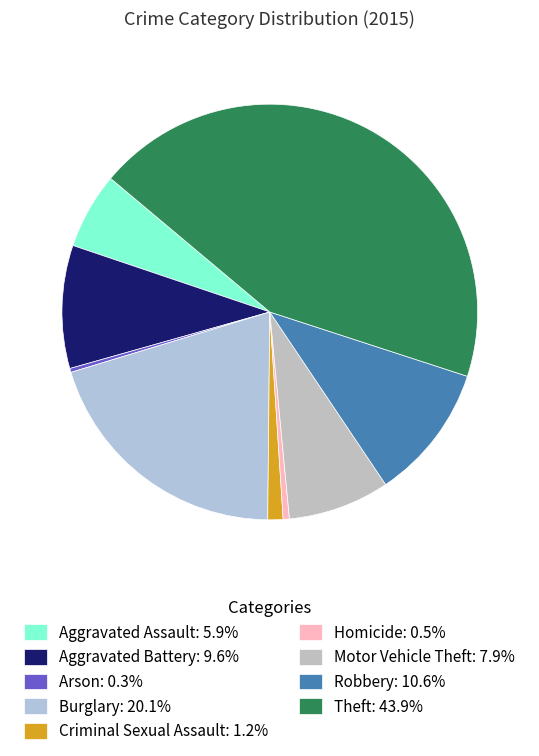

Rank the categories by value from highest to lowest.

Theft, Burglary, Robbery, Aggravated Battery, Motor Vehicle Theft, Aggravated Assault, Criminal Sexual Assault, Homicide, Arson